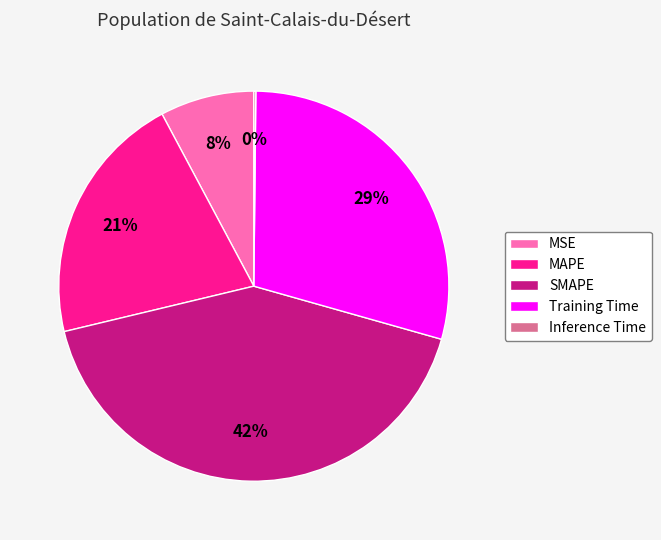

To the nearest percent, what portion does MSE represent?

8%